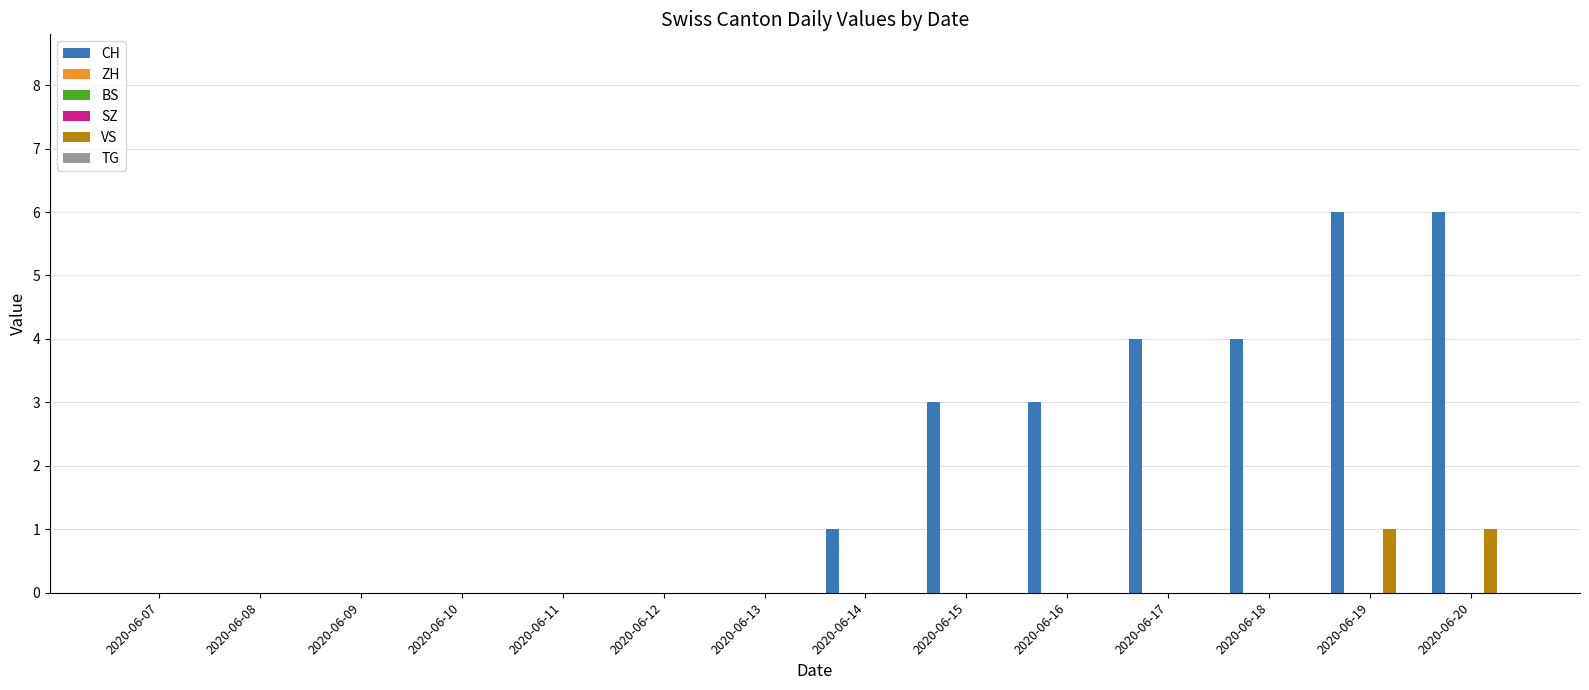

Between 2020-06-09 and 2020-06-10, which series saw the biggest shift?

CH